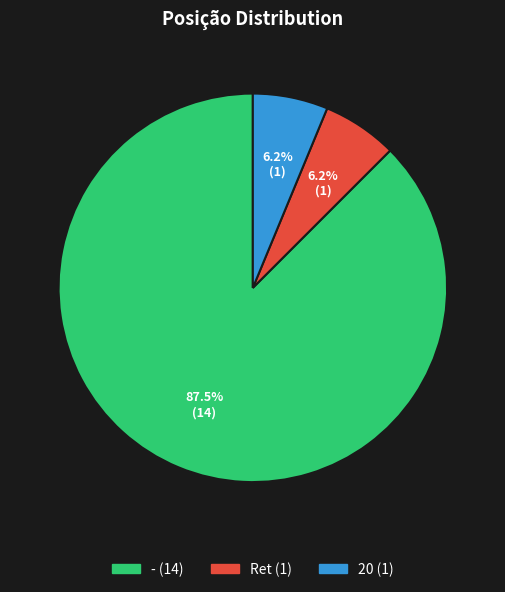

Which category has the biggest portion of the pie?

-